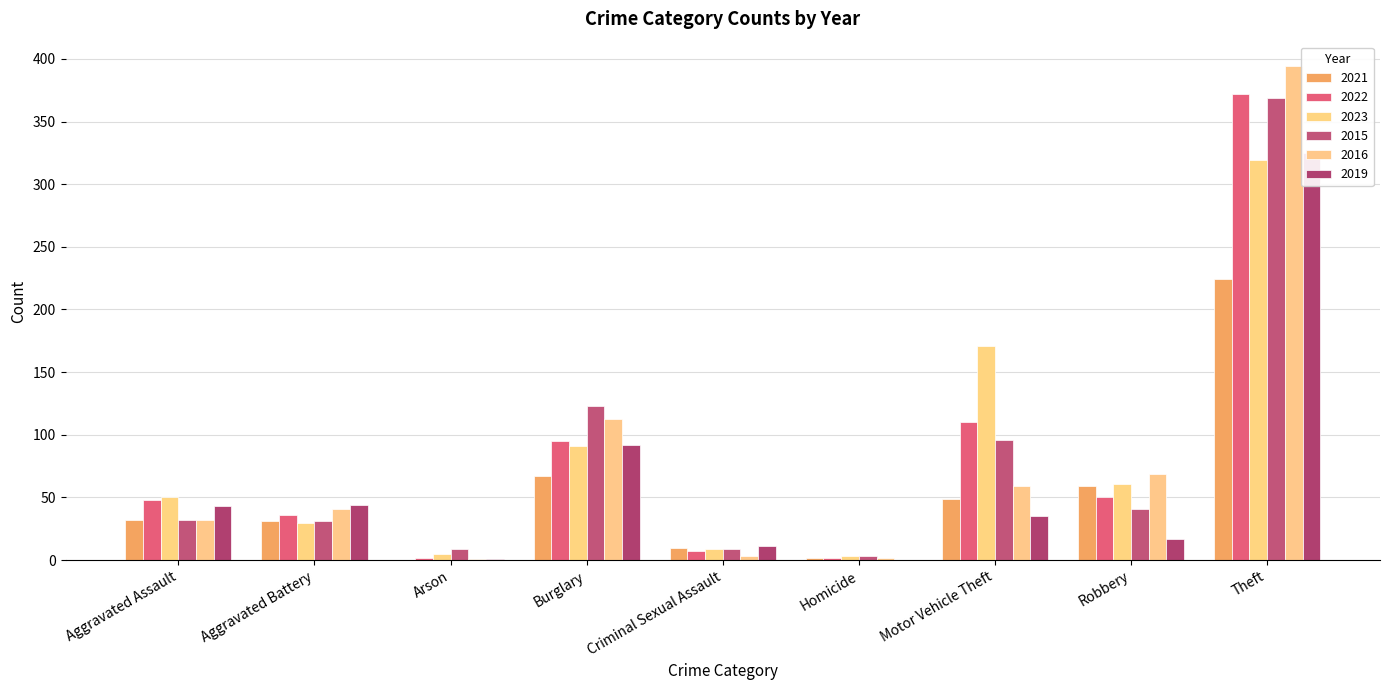

True or false: 2015 has a value of 44 at Aggravated Battery.

False